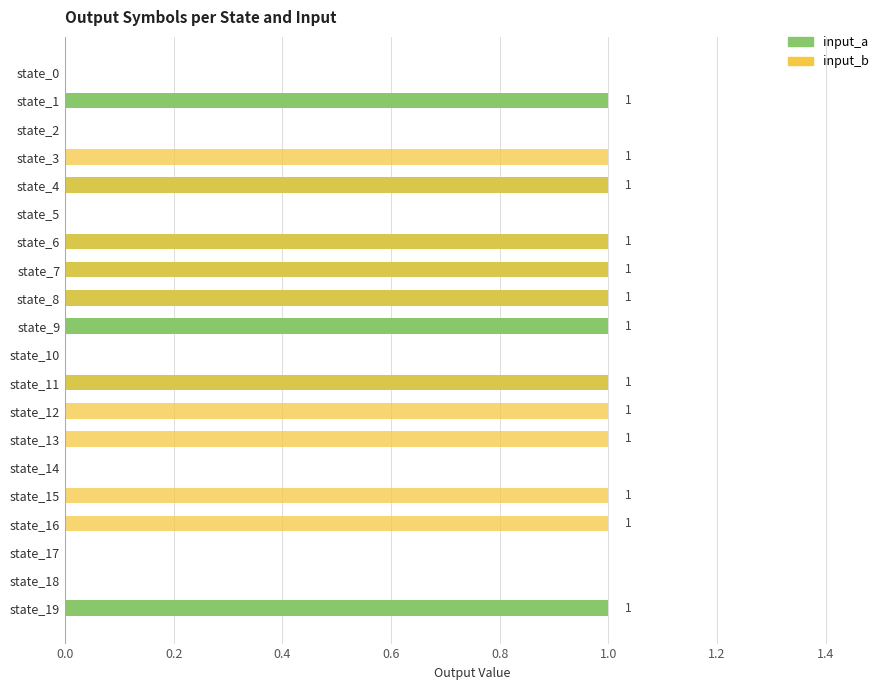

What is the sum of all input_a values?

8